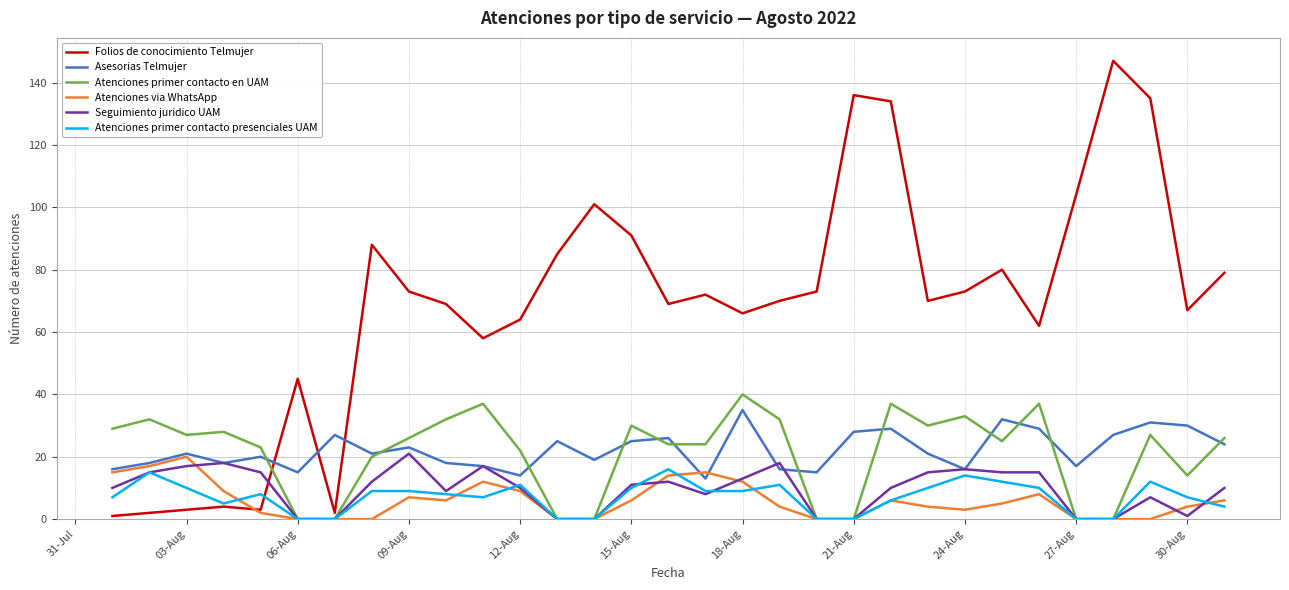

Which series has the largest range (max minus min)?

Folios de conocimiento Telmujer